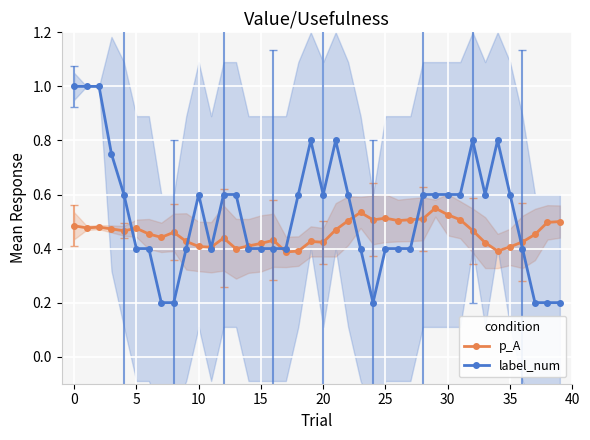

What is the highest value of the label_num series?

1.0